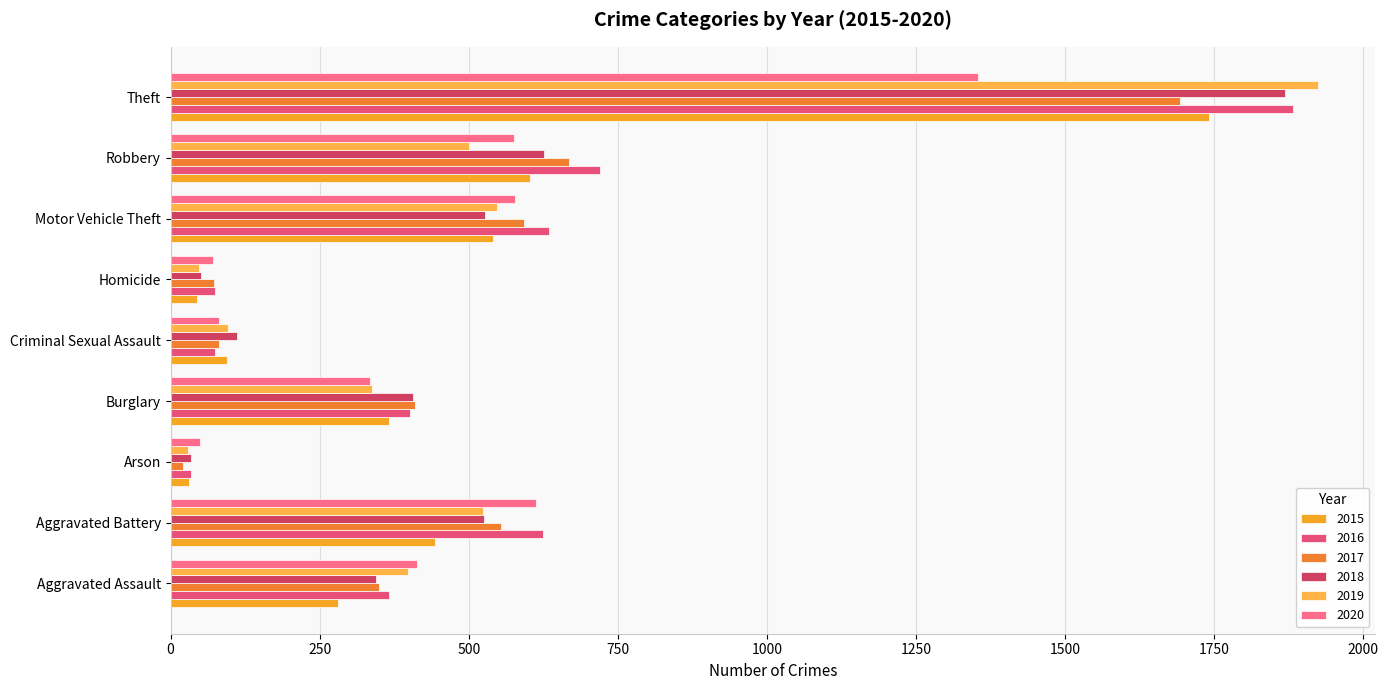

List the labels in order of 2019 value, smallest first.

Arson, Homicide, Criminal Sexual Assault, Burglary, Aggravated Assault, Robbery, Aggravated Battery, Motor Vehicle Theft, Theft